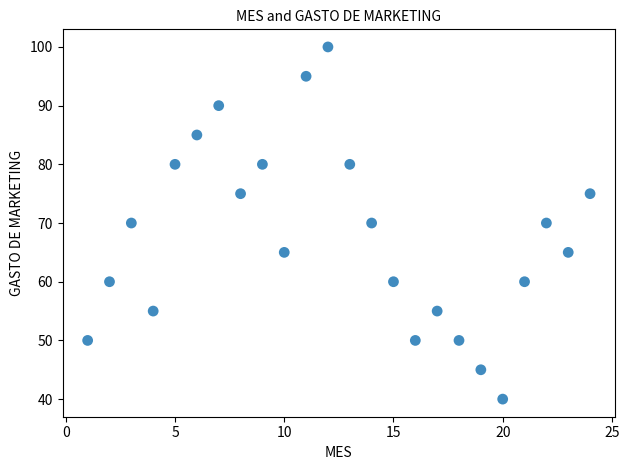

What is the range of Y values (max minus min)?

60